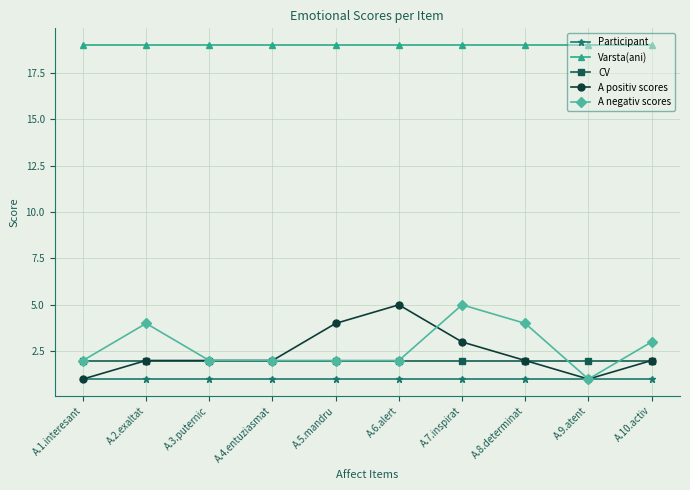

True or false: A negativ scores and Varsta(ani) intersect in this chart.

False